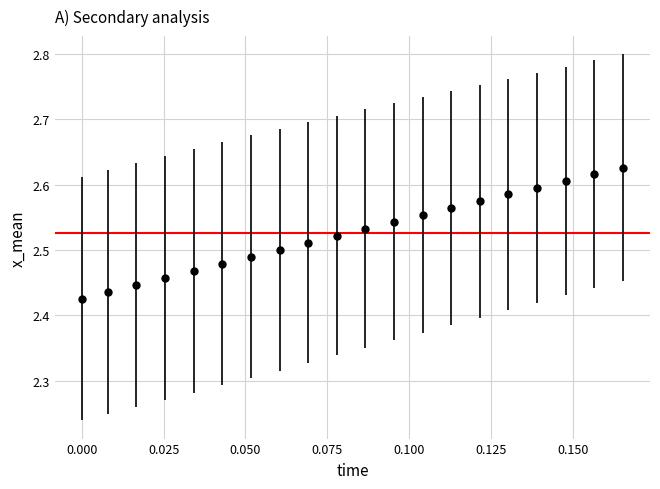

Count the number of categories in the chart.

20